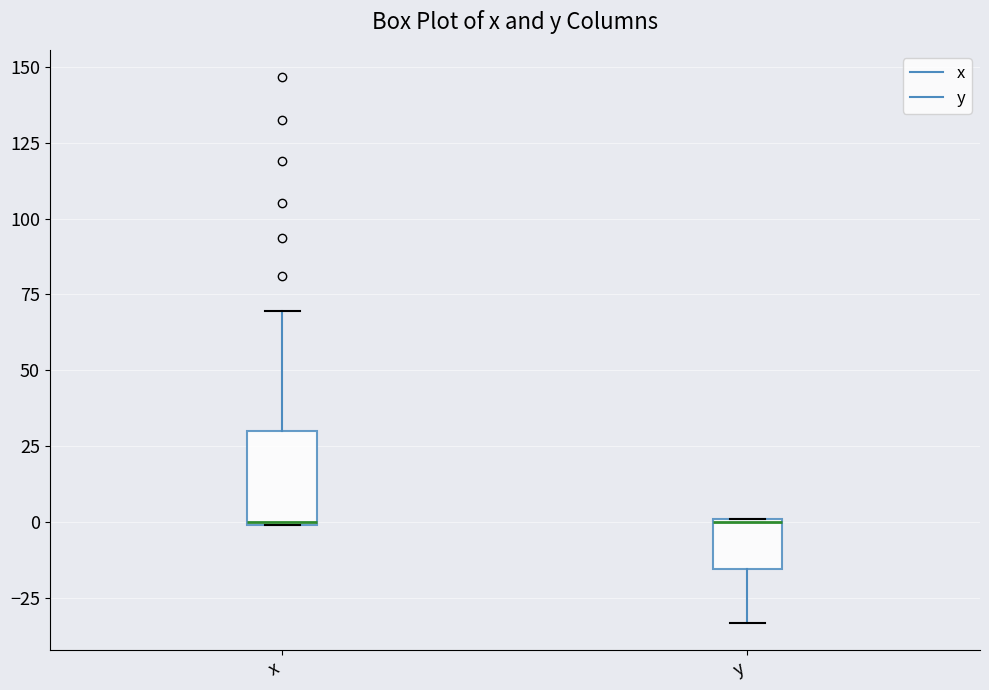

Where does the upper whisker of the box for x end on the y-axis? The values are not printed on the chart, so give them approximately, as read against the axis.

70